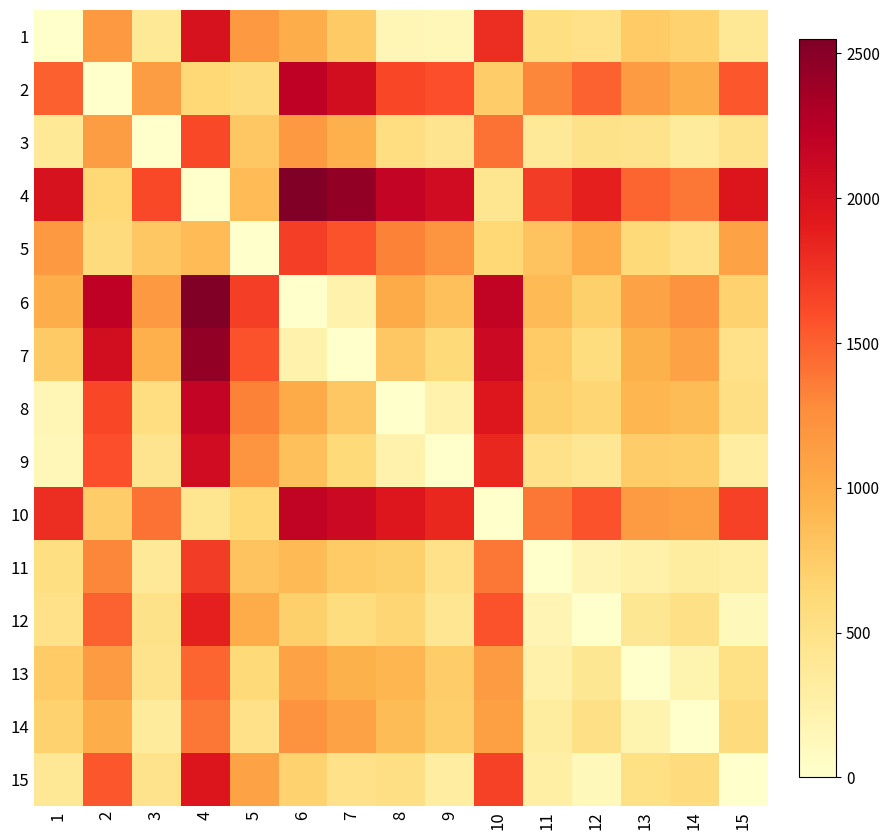

Which label corresponds to the largest value in the chart?

6